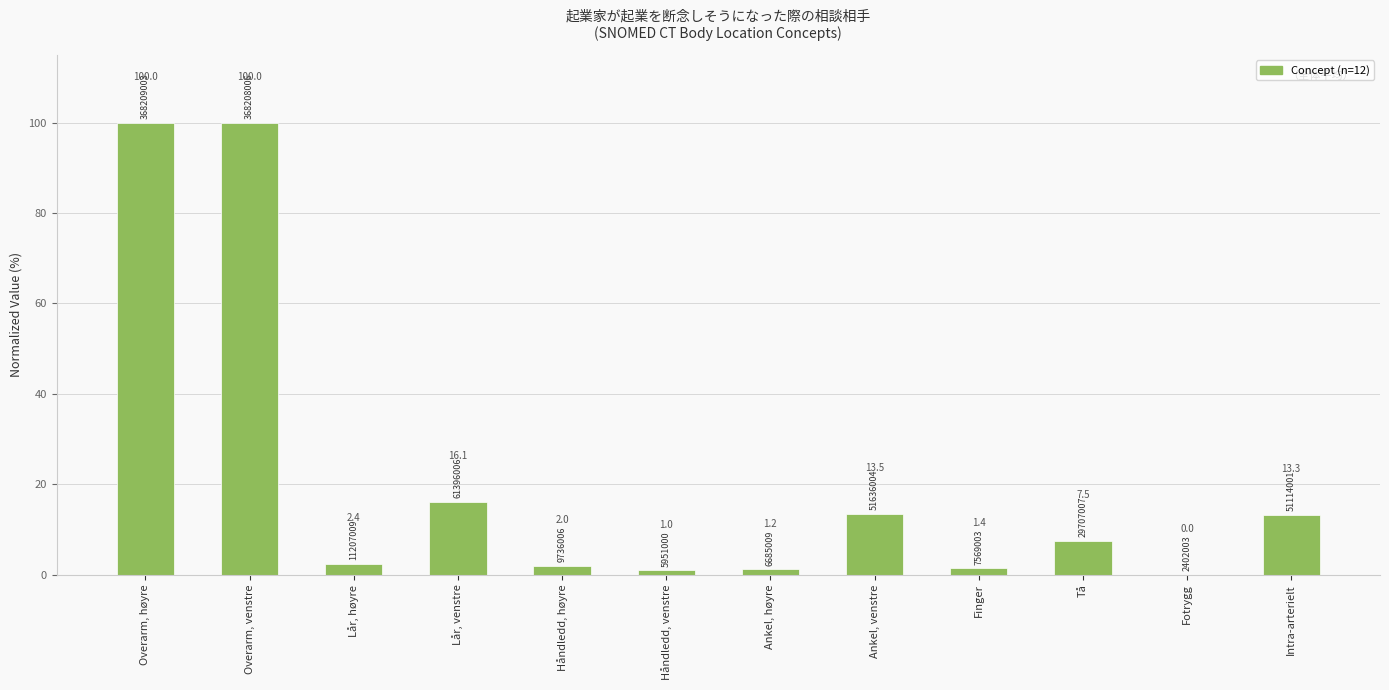

Between Lår, venstre and Lår, høyre, which is larger?

Lår, venstre